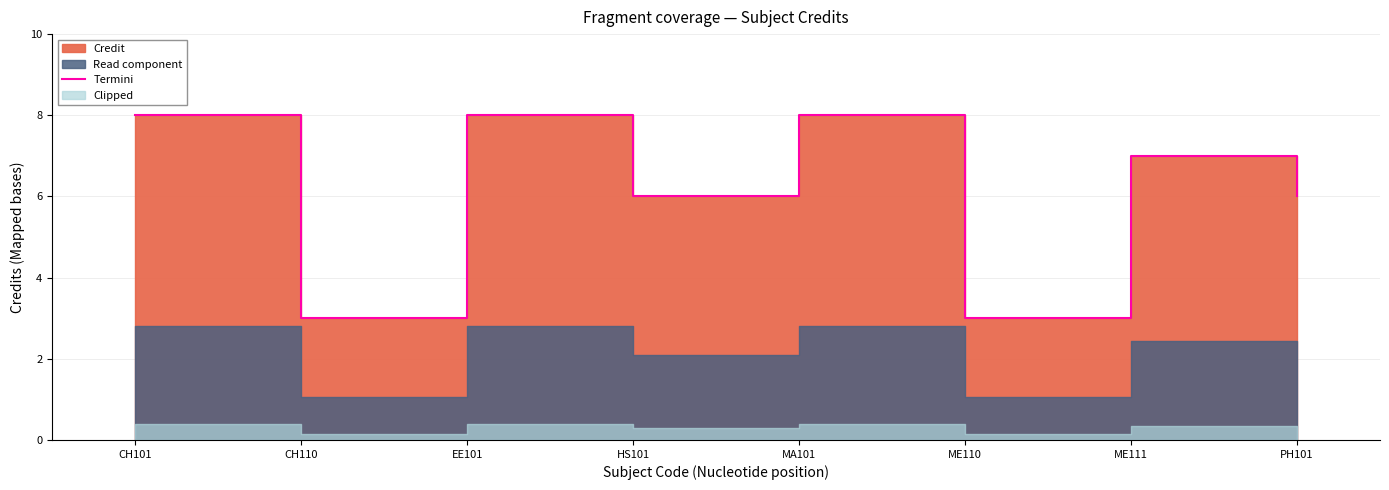

True or false: there are more than 2 points higher than both neighbors.

True